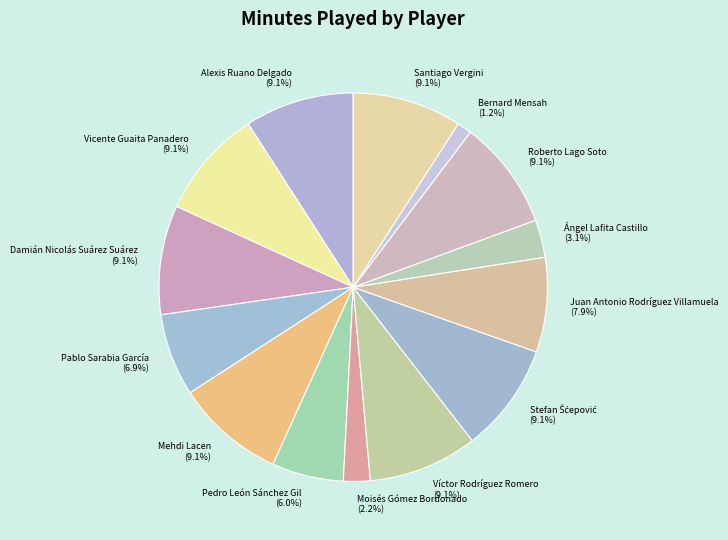

To the nearest percent, what is the average slice percentage?

7%